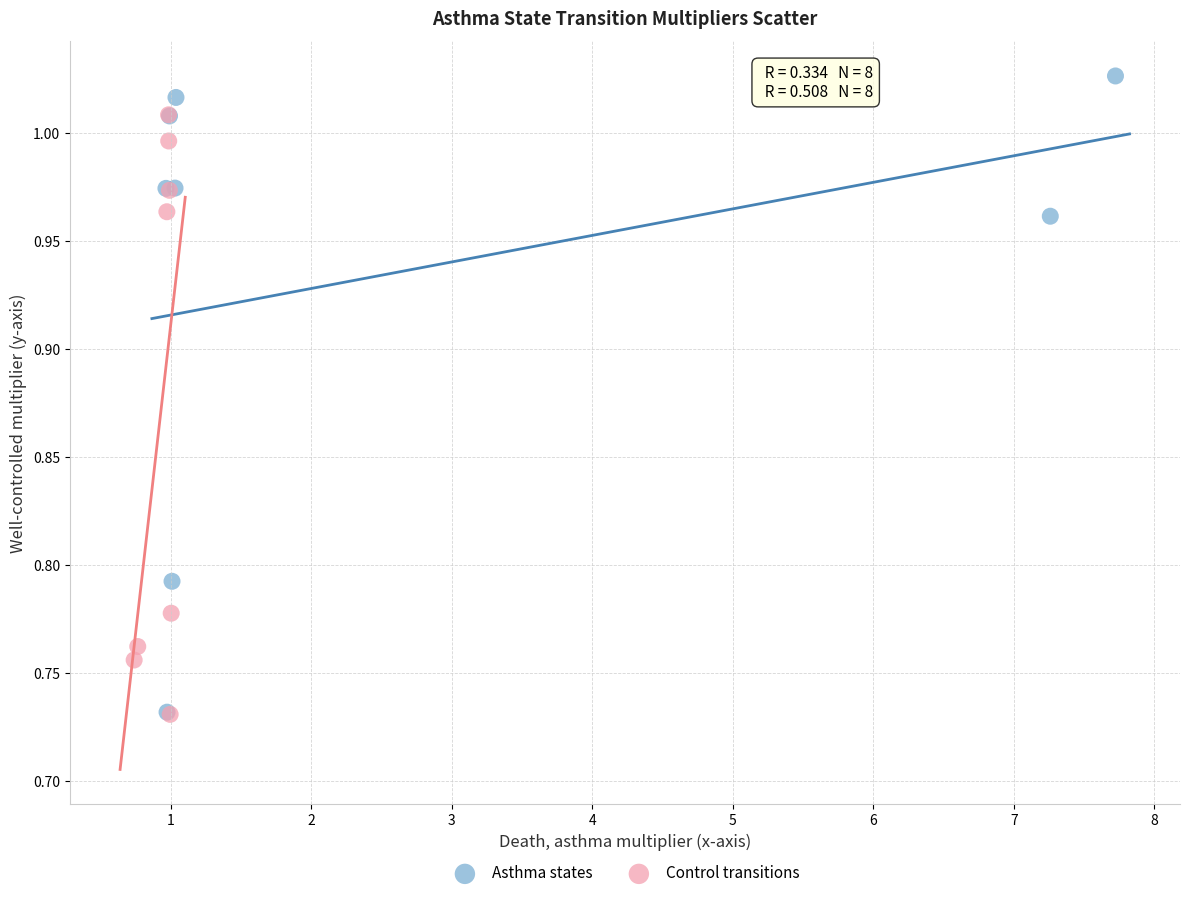

Which series has the largest Y range (max minus min)?

Asthma states